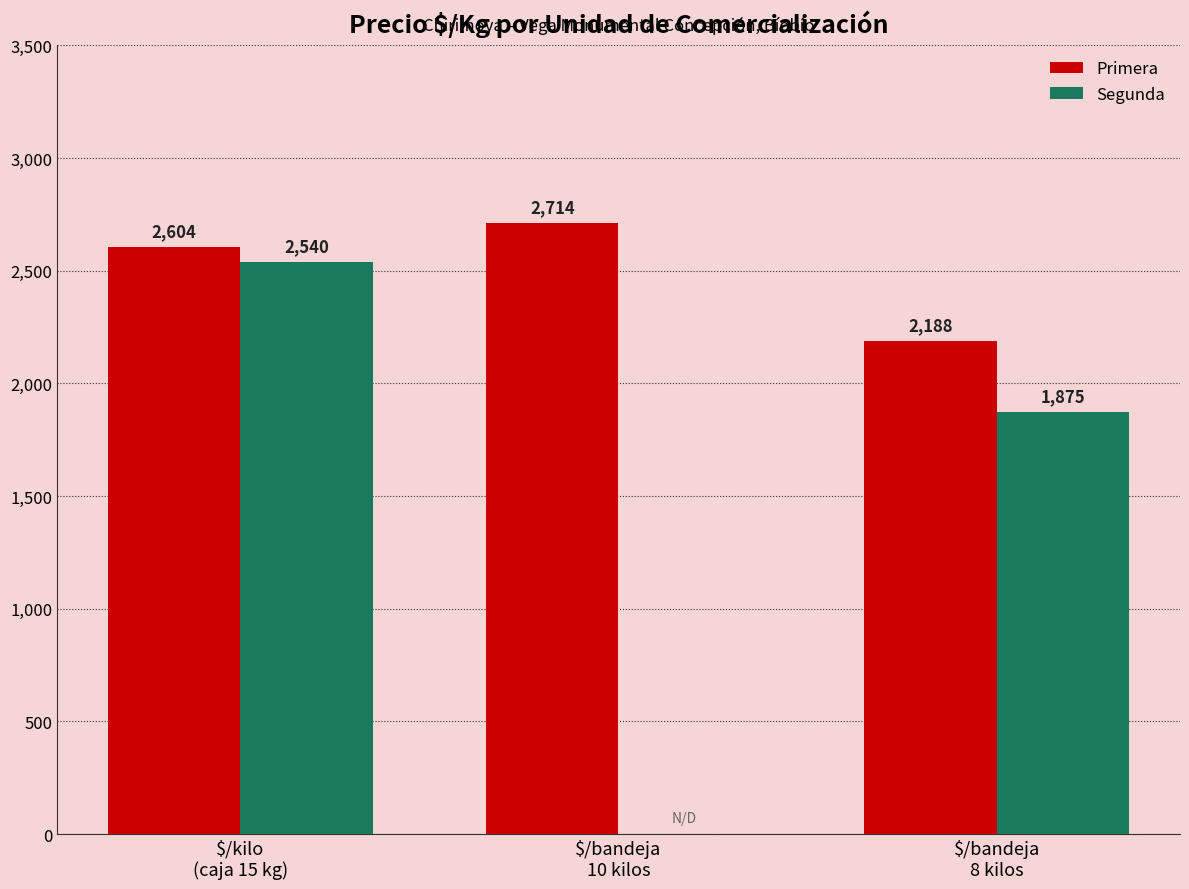

Count the Primera values in the range 2188 to 2714.

3